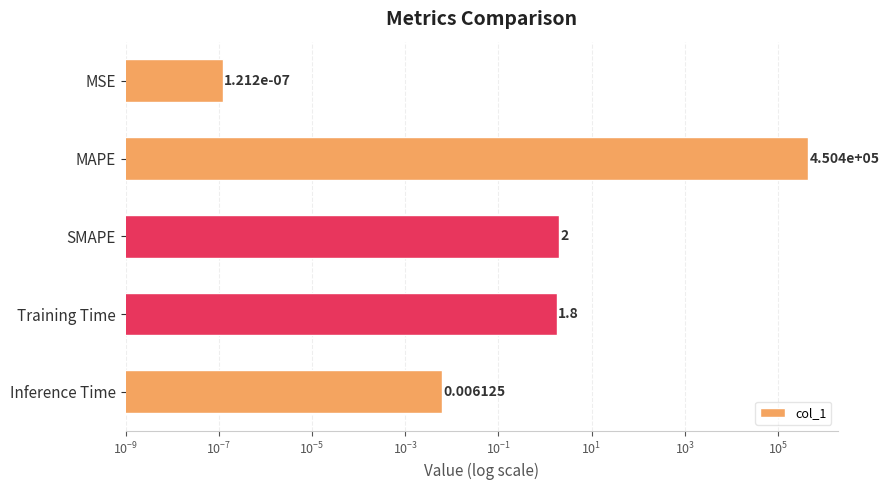

Is it true that the value at SMAPE is 1.3?

False